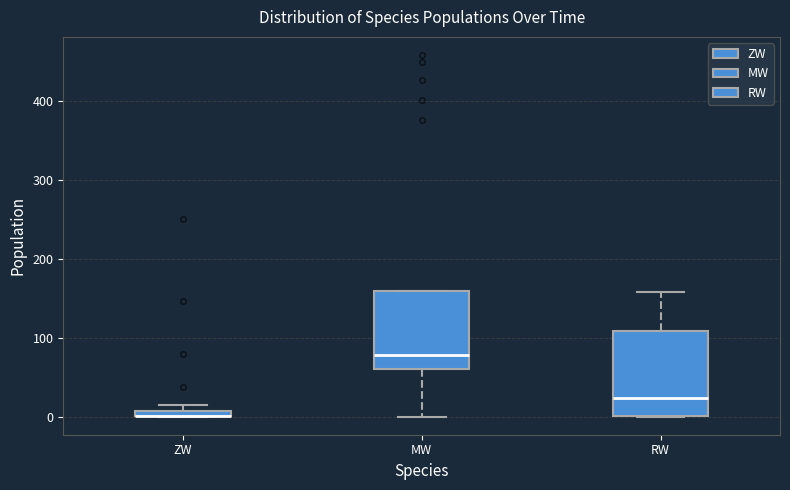

Where does the median line of the box for RW sit on the y-axis? The values are not printed on the chart, so give them approximately, as read against the axis.

20